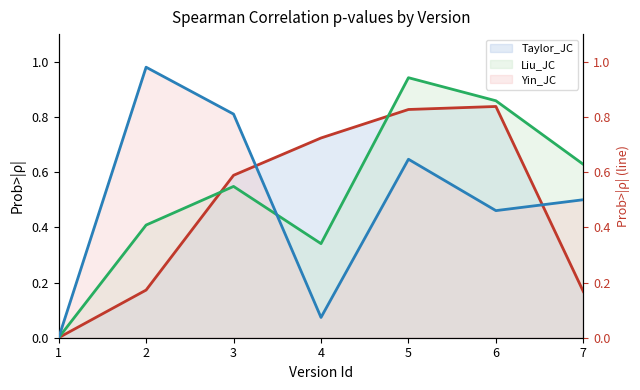

What is the average value of the Liu_JC series?

0.5